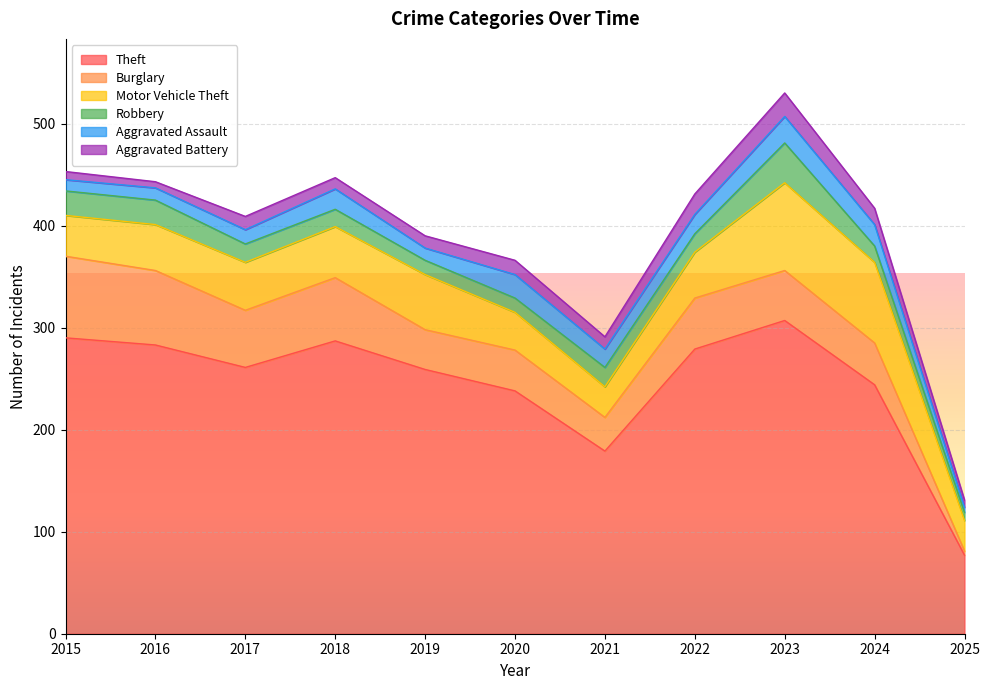

True or false: Burglary and Aggravated Battery intersect in this chart.

True